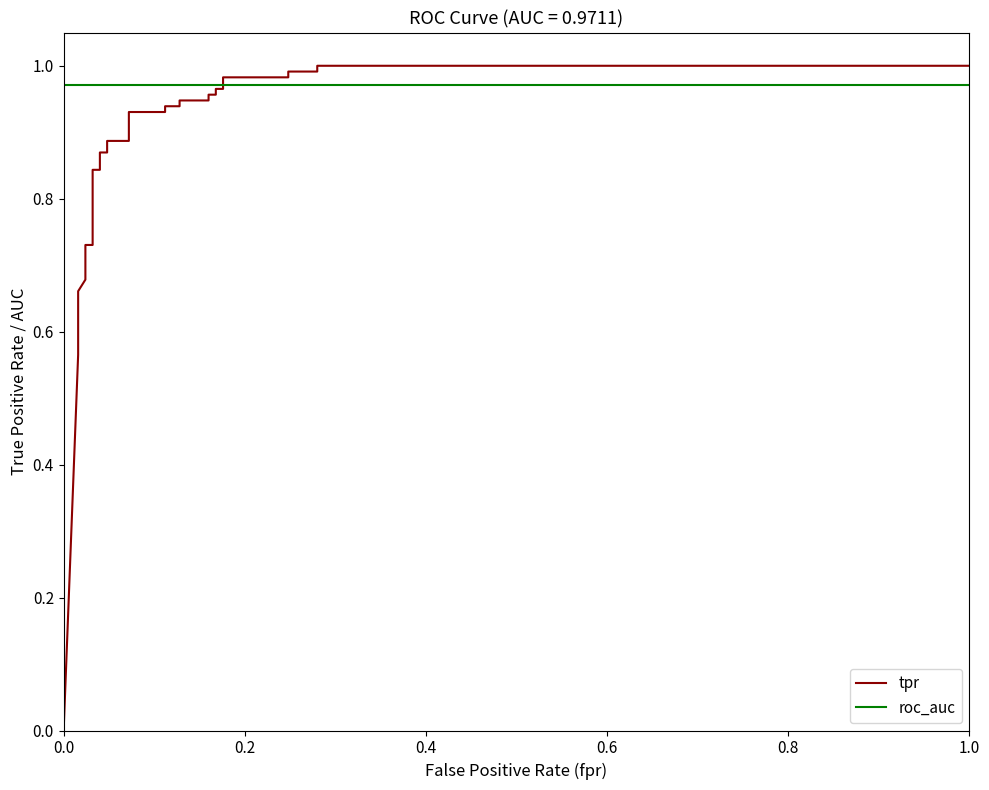

True or false: roc_auc and tpr cross at least once.

True